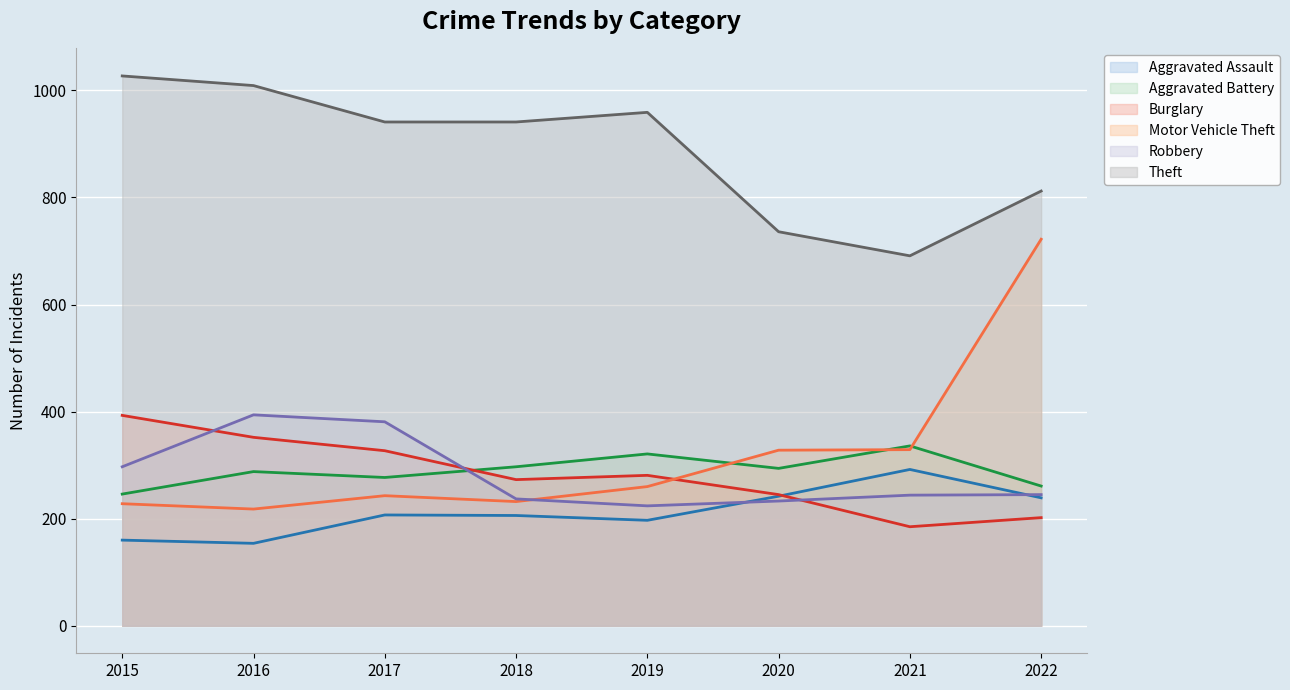

What is the difference between the highest and lowest values at 2022?

610